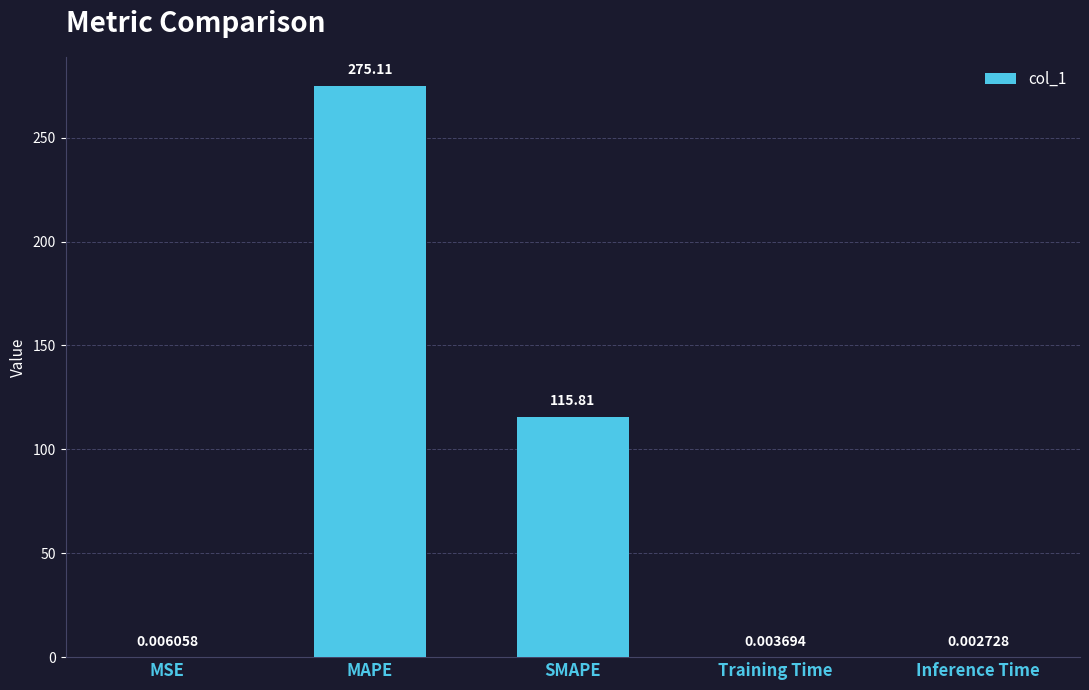

Which has a higher value, MSE or Training Time?

MSE